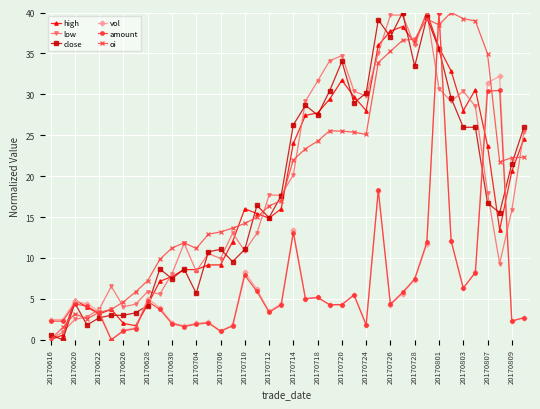

How many data points in close are less than 16?

19